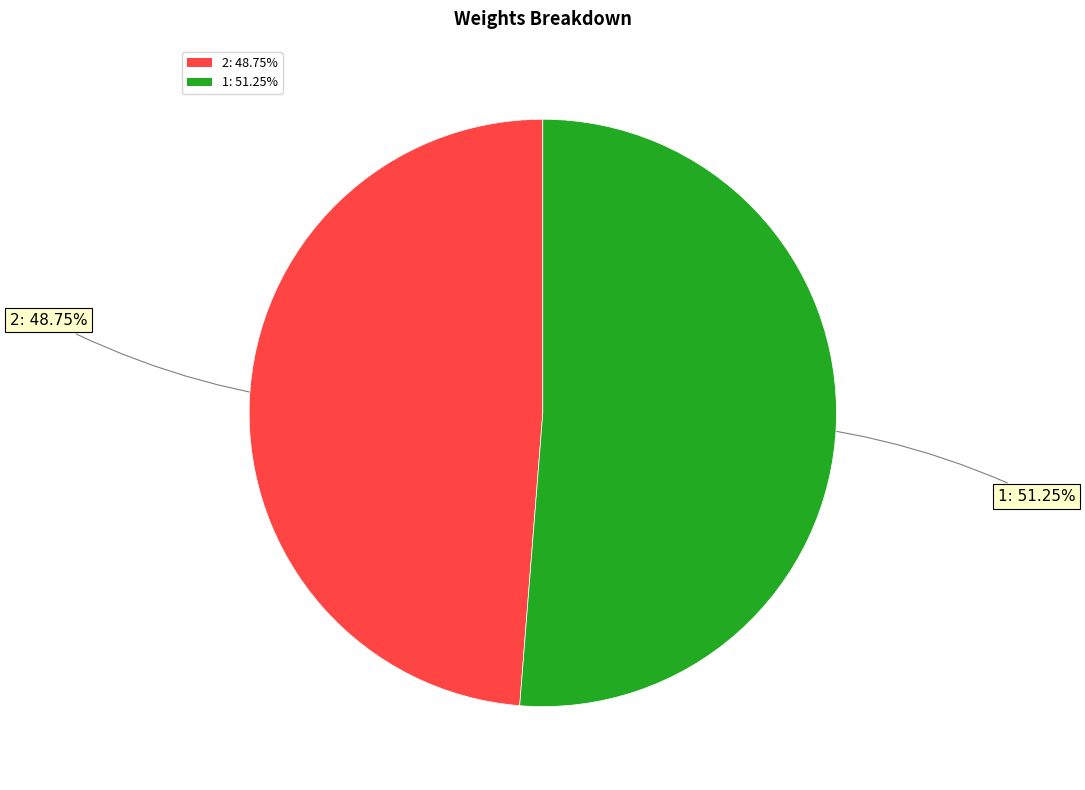

Is there a majority slice in this chart?

Yes